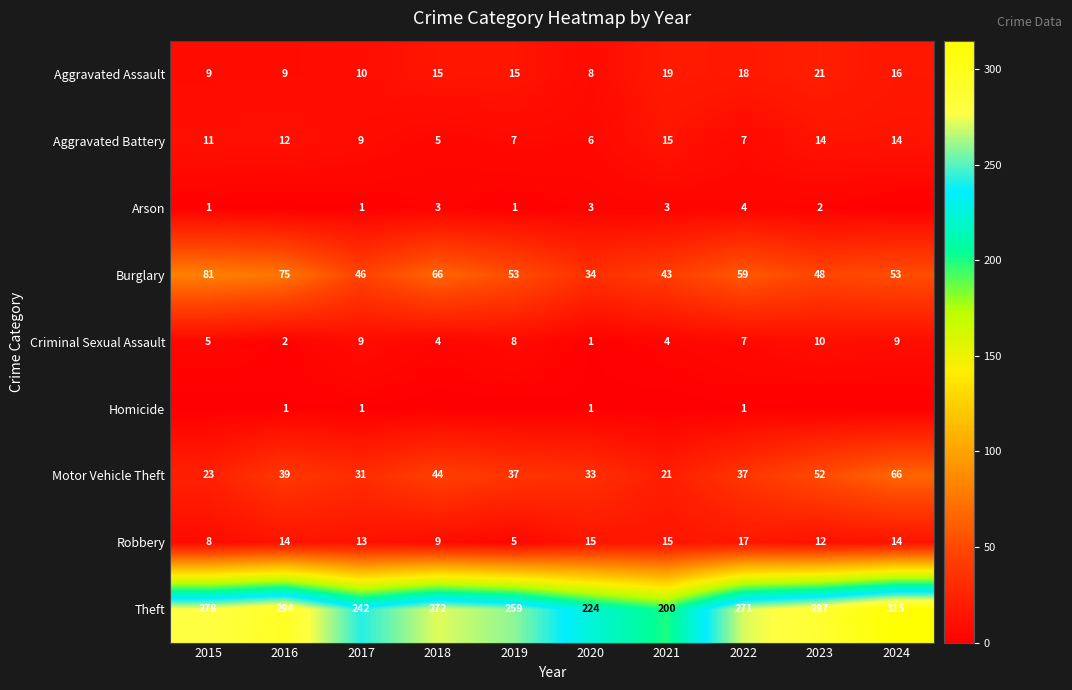

The value of Homicide at 2022 is 0. True or false?

False